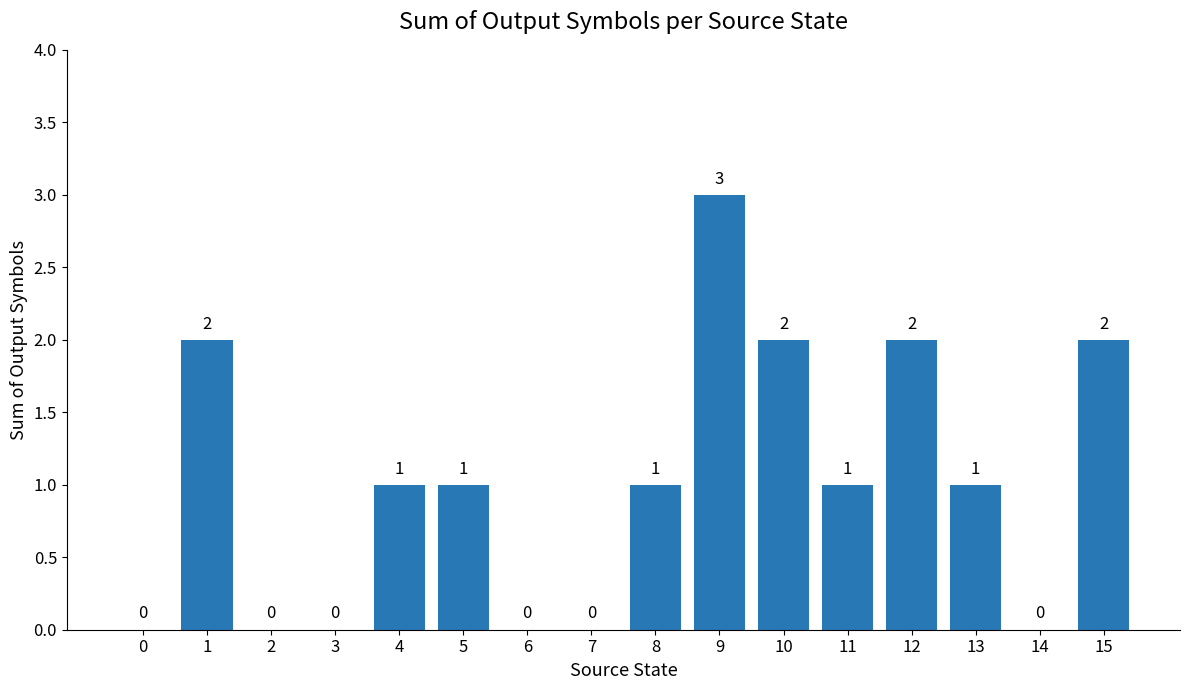

What is the change in value from 0 to 13?

+1